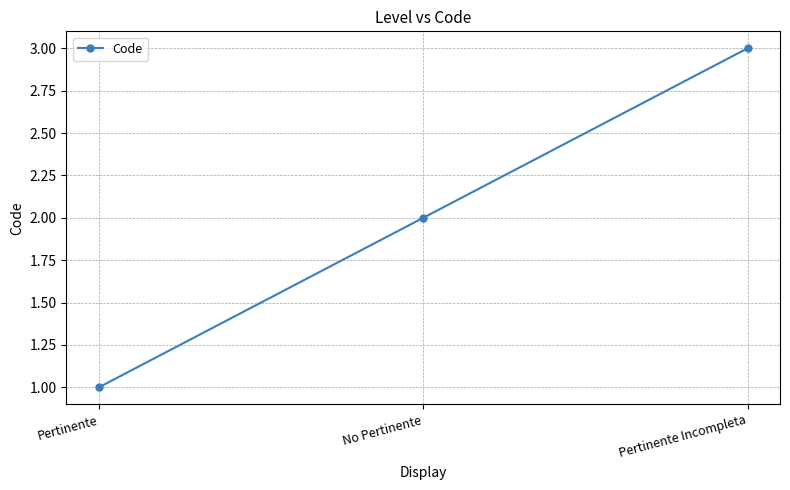

What is the change in value from Pertinente to No Pertinente?

+1